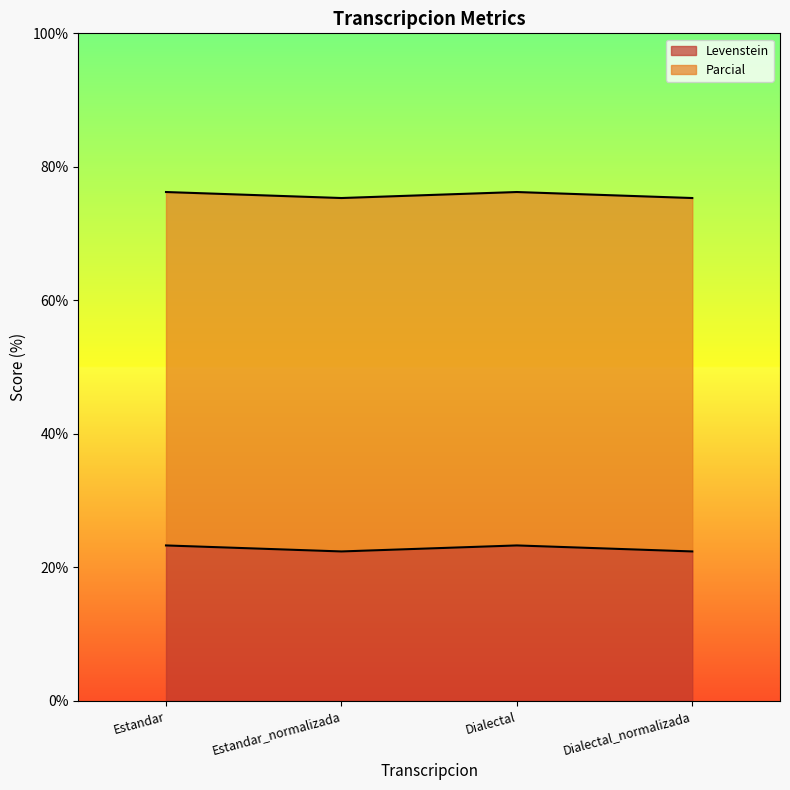

List the labels in order of value, smallest first.

Estandar_normalizada, Dialectal_normalizada, Estandar, Dialectal